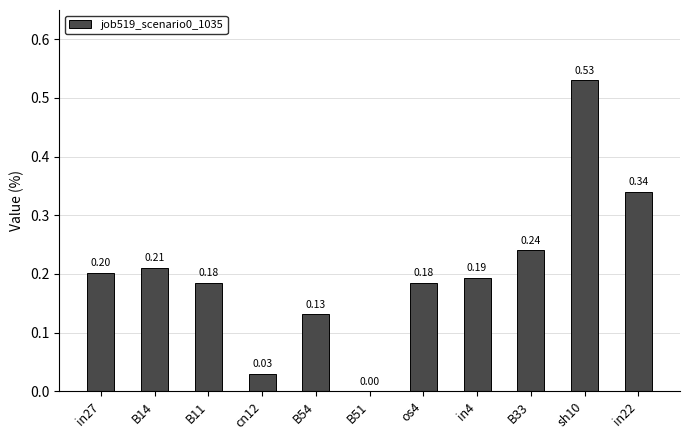

Which has a higher value, B14 or in22?

in22